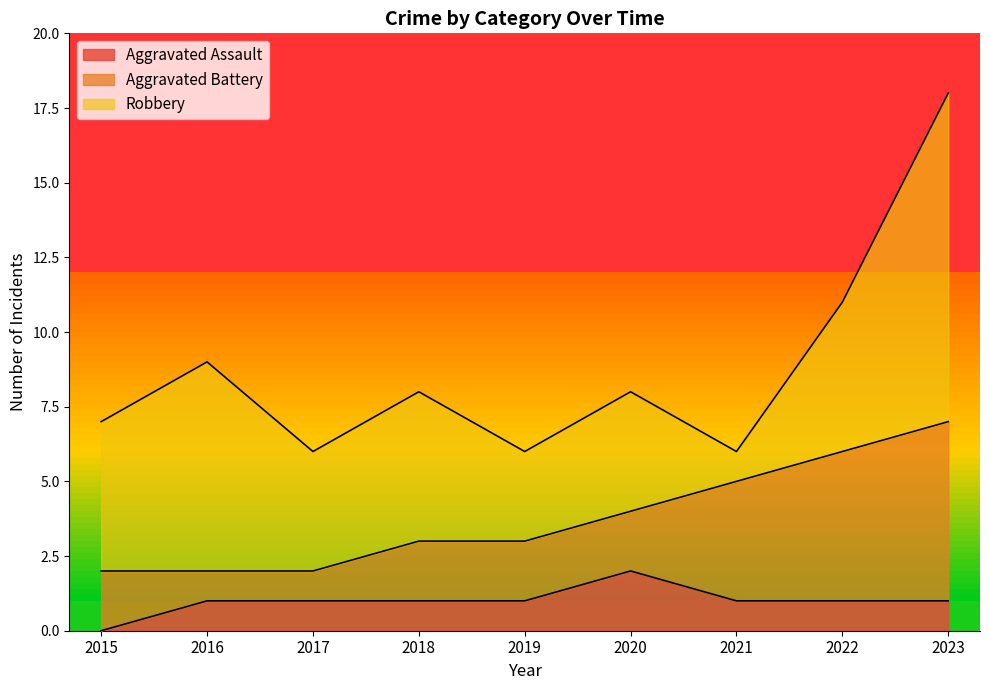

At which label does Aggravated Assault reach its peak?

2020